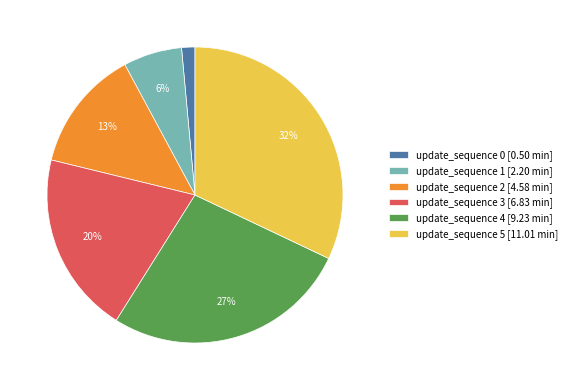

To the nearest percent, what is the average slice percentage?

17%